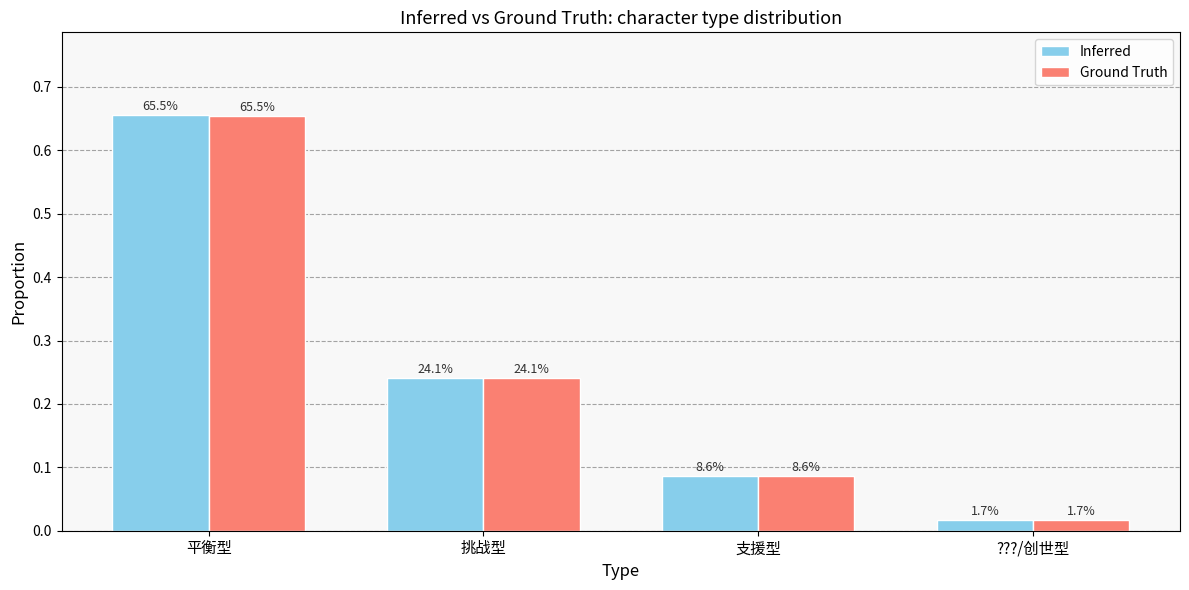

Does the chart contain stacked bars?

No